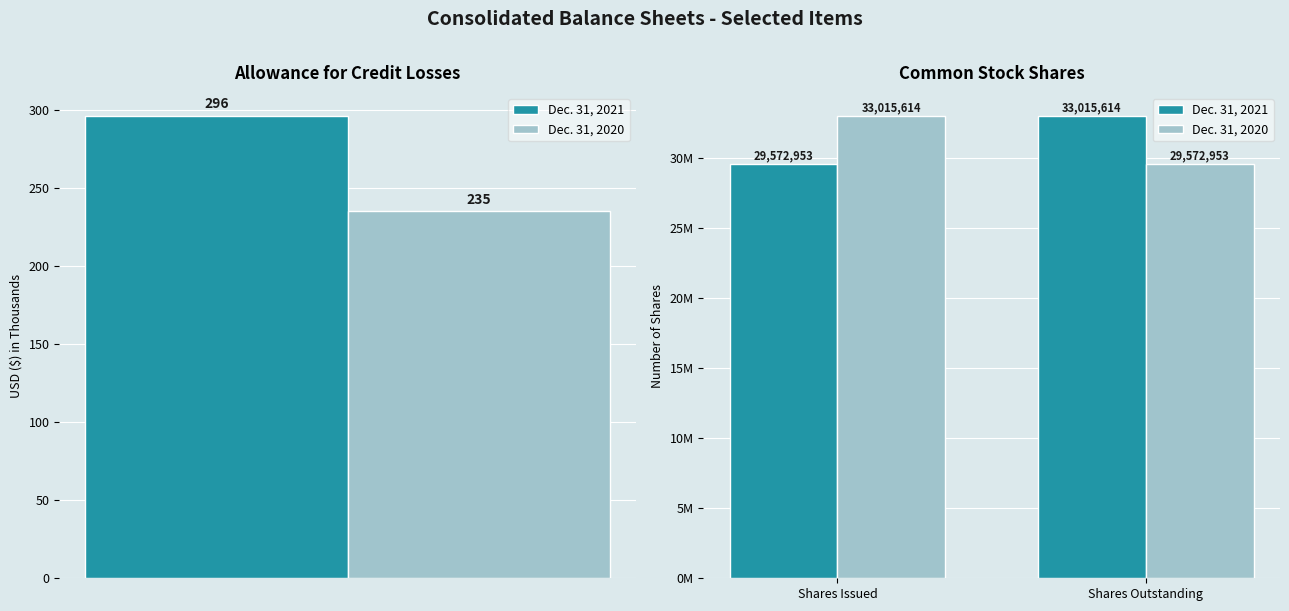

Does the chart contain stacked bars?

No